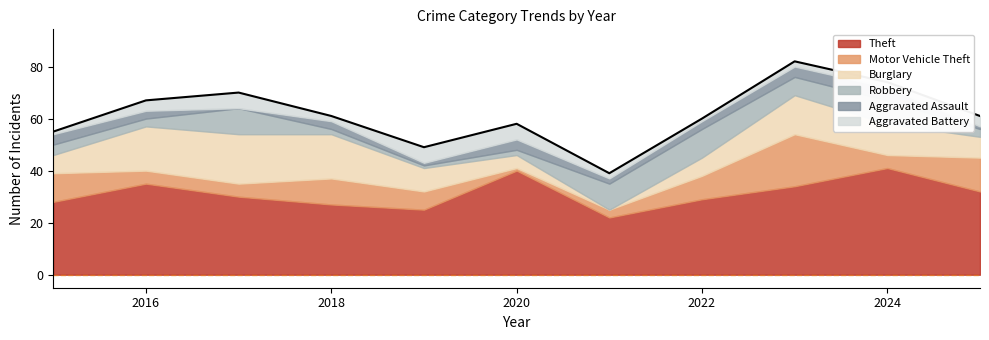

True or false: Theft and Robbery intersect in this chart.

False